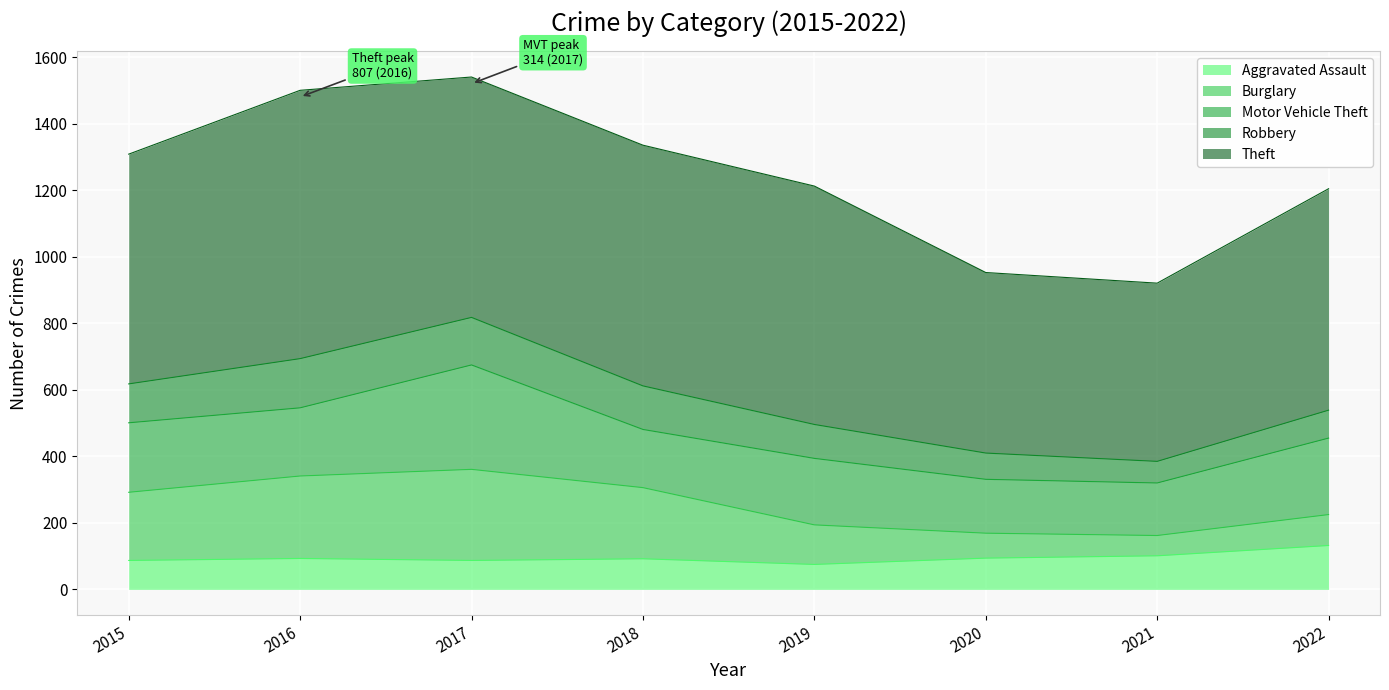

The Burglary series shows 132 at 2015. True or false?

False